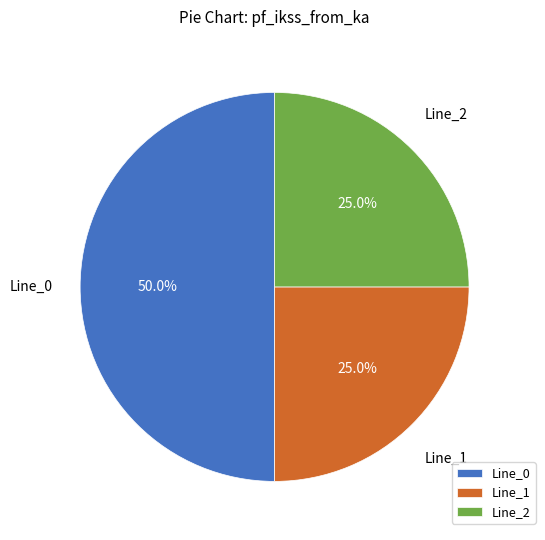

Which has a higher value, Line_2 or Line_0?

Line_0